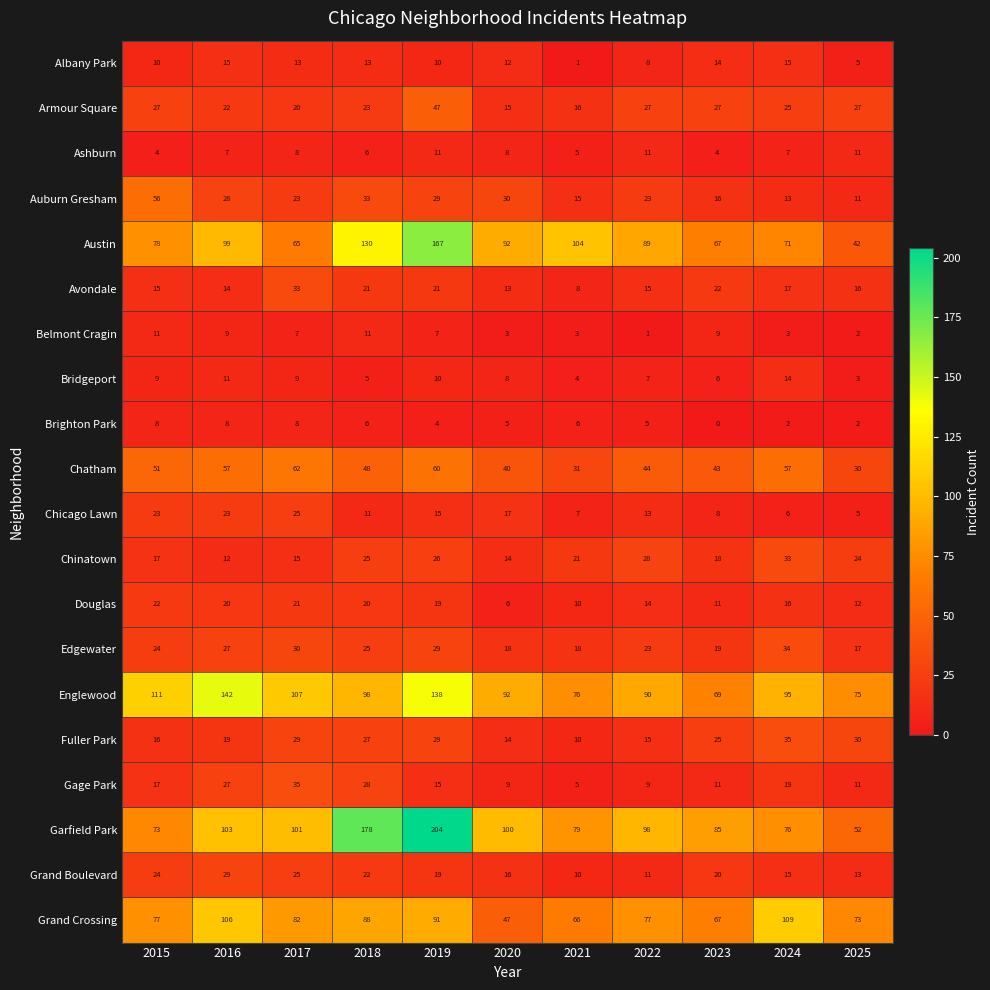

What is the difference between the Austin values at 2023 and 2024?

4